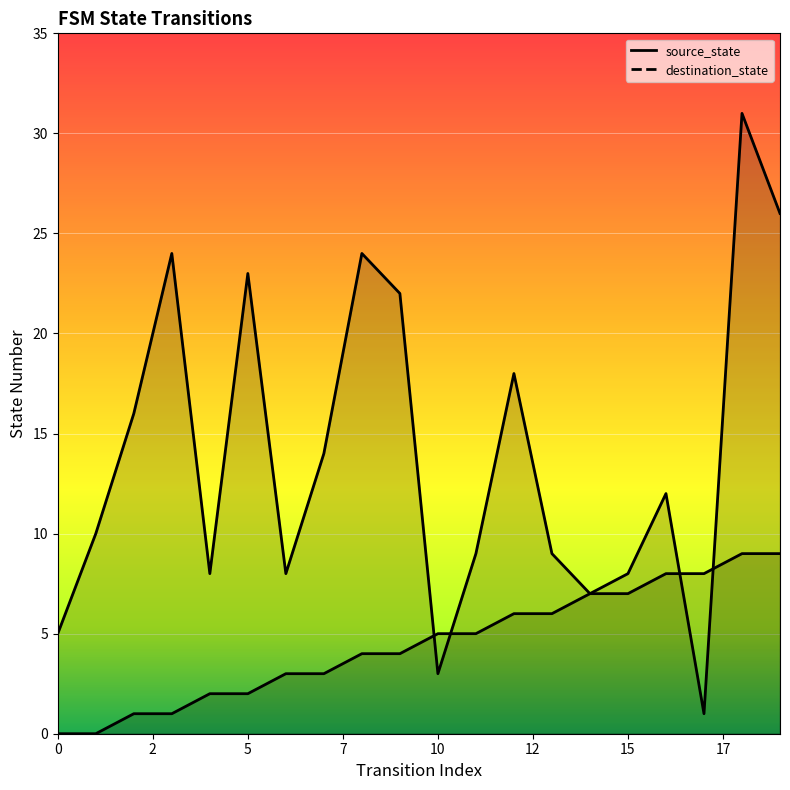

List the series in order of their overall mean, lowest first.

source_state, destination_state